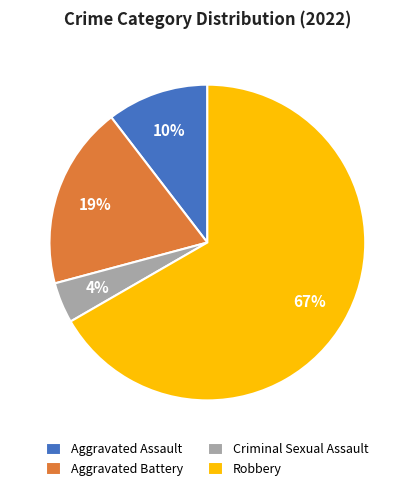

Is the sum of Robbery and Aggravated Battery greater than half?

Yes